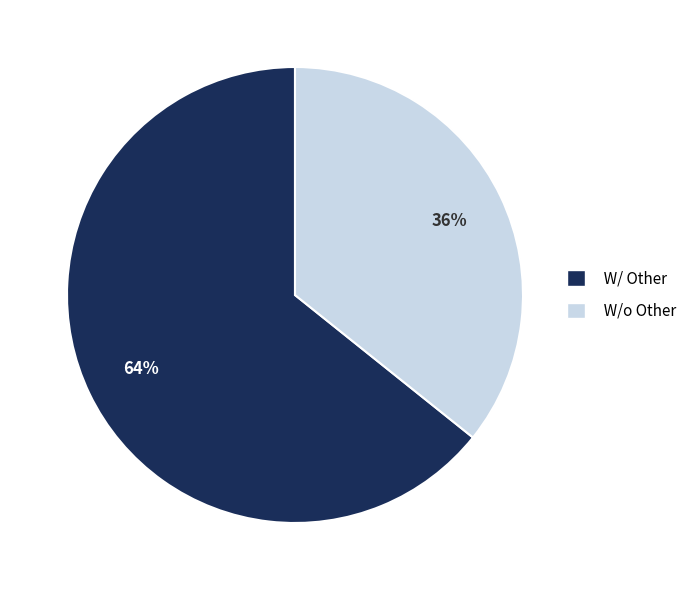

Is there any slice that represents more than half of the pie?

Yes